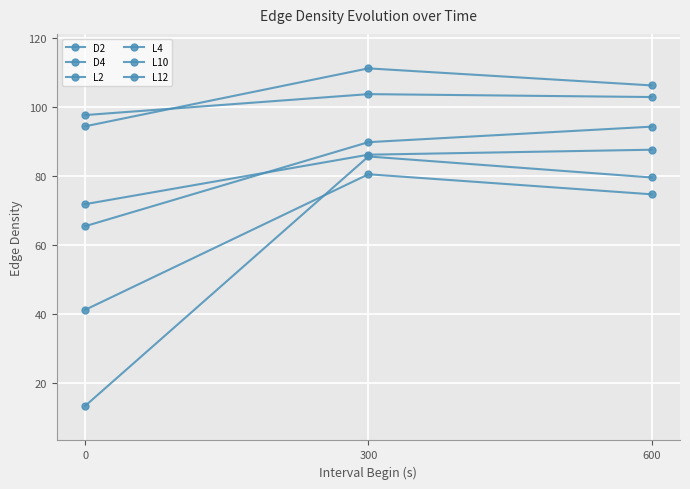

How many data points in L4 are above 89?

2